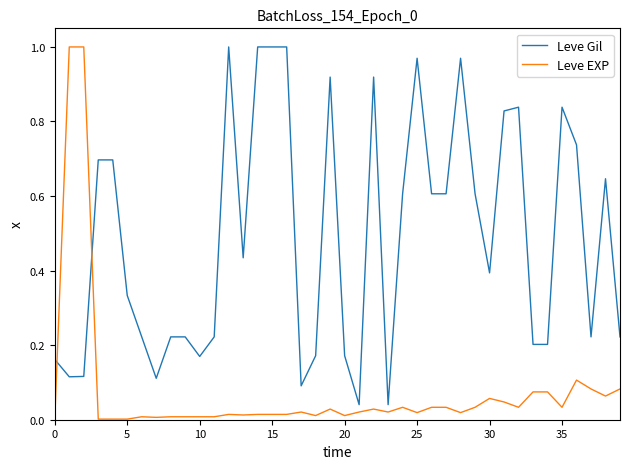

Count the number of data series in this chart.

2